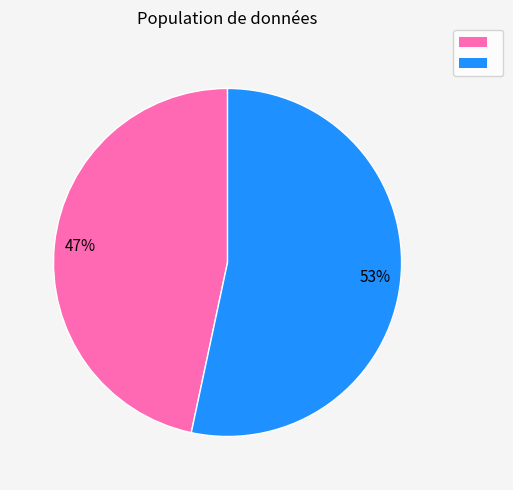

How many slices are in this pie chart?

2